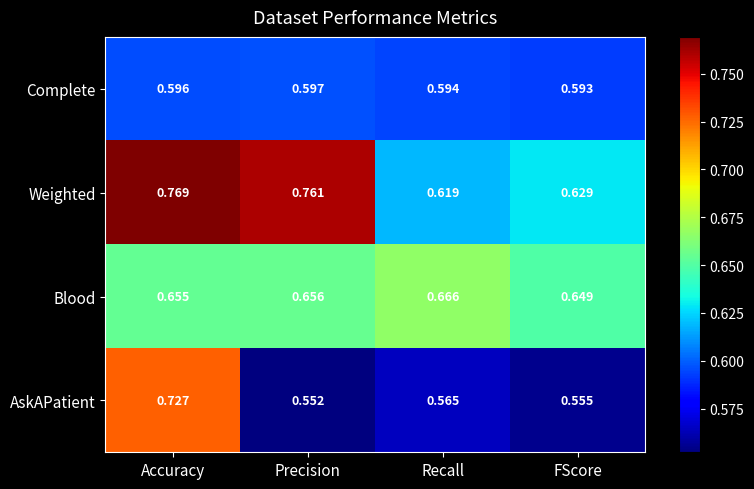

What is the total value across all series at Recall?

2.4